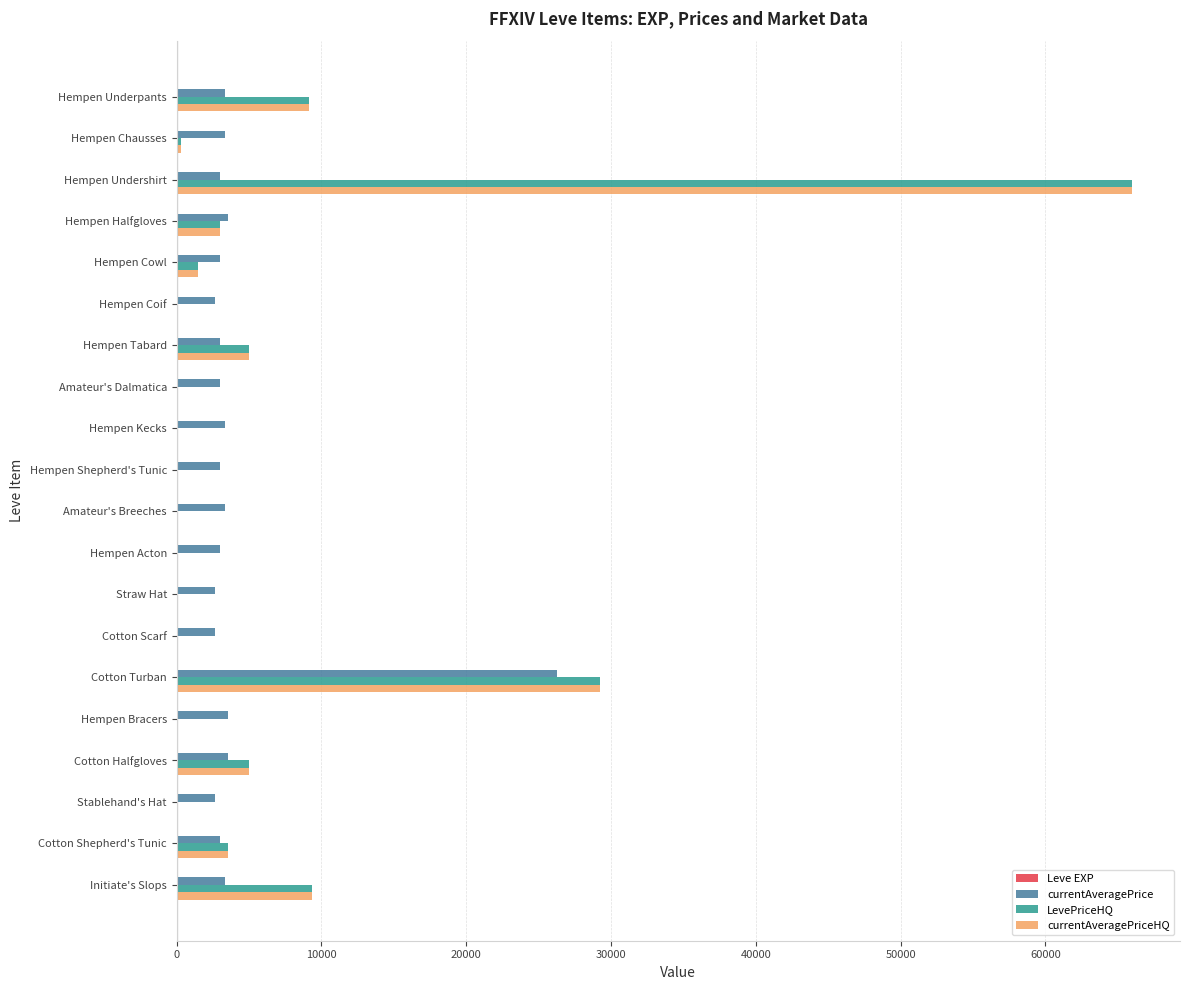

What is the greatest value displayed?

66000